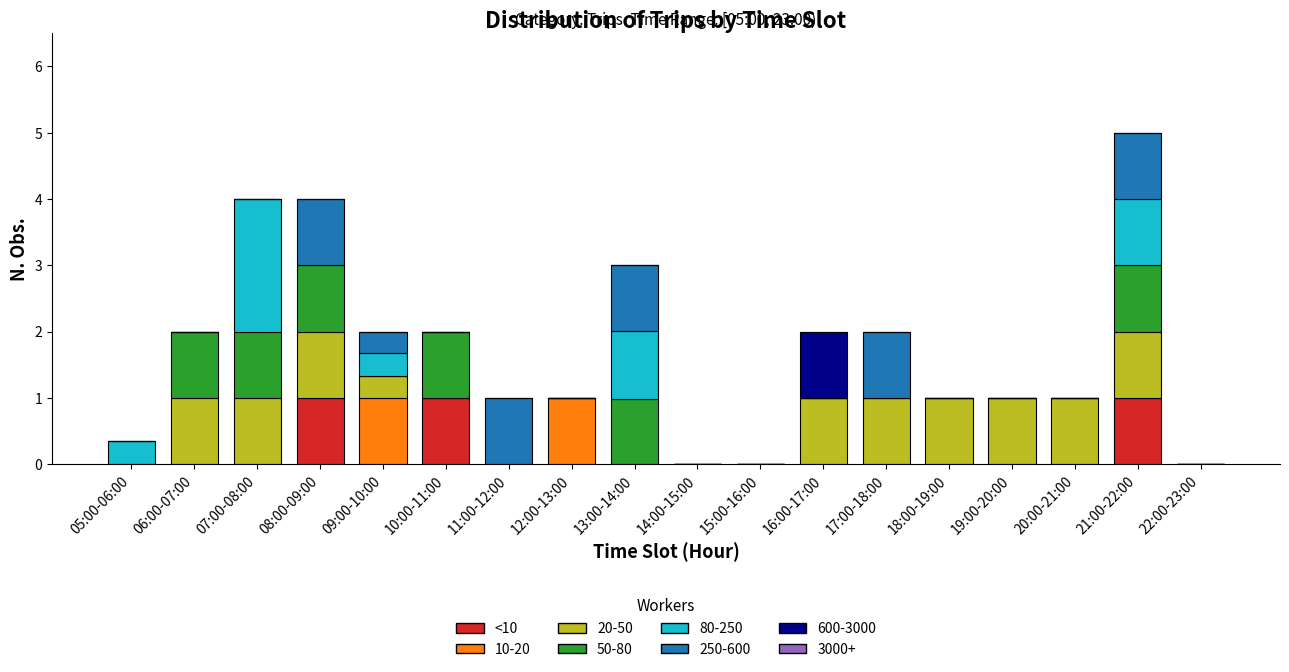

True or false: <10 has a value of 0.7 at 22:00-23:00.

False